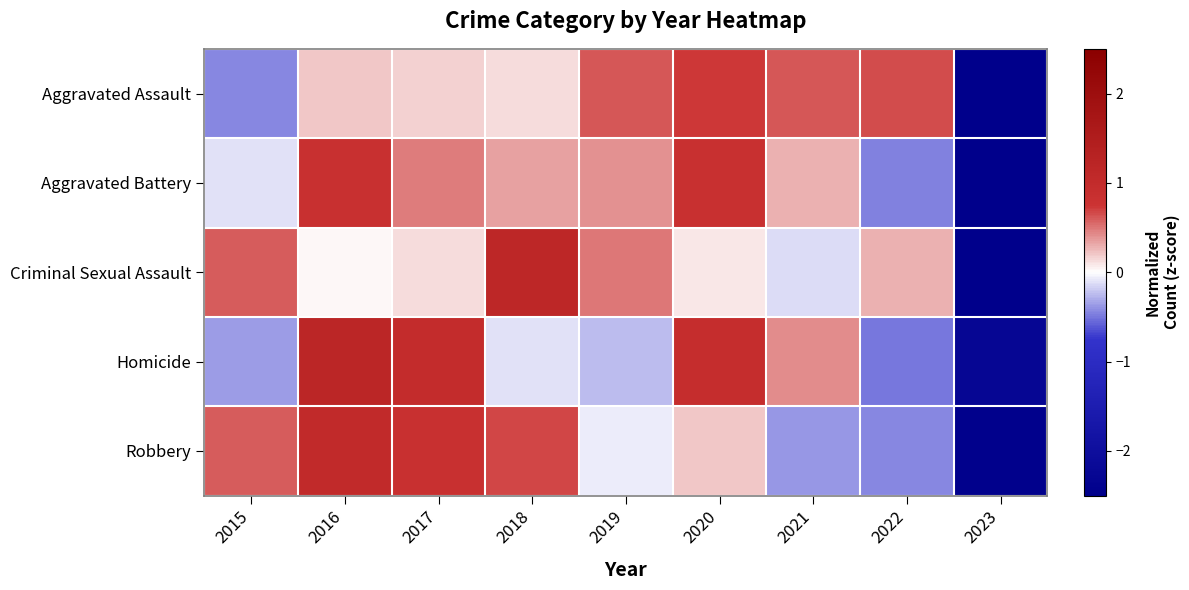

Reading left to right, list all the values displayed in this chart.

Aggravated Assault: 2015=-0.4	2016=0.2	2017=0.2	2018=0.1	2019=0.6	2020=0.7	2021=0.6	2022=0.6	2023=-2.7
Aggravated Battery: 2015=-0.1	2016=0.8	2017=0.5	2018=0.4	2019=0.4	2020=0.8	2021=0.3	2022=-0.5	2023=-2.6
Criminal Sexual Assault: 2015=0.6	2016=0.0	2017=0.1	2018=1.1	2019=0.5	2020=0.1	2021=-0.1	2022=0.3	2023=-2.6
Homicide: 2015=-0.4	2016=1.2	2017=1.0	2018=-0.1	2019=-0.2	2020=0.9	2021=0.4	2022=-0.5	2023=-2.3
Robbery: 2015=0.6	2016=1.0	2017=0.8	2018=0.7	2019=-0.1	2020=0.2	2021=-0.4	2022=-0.4	2023=-2.5